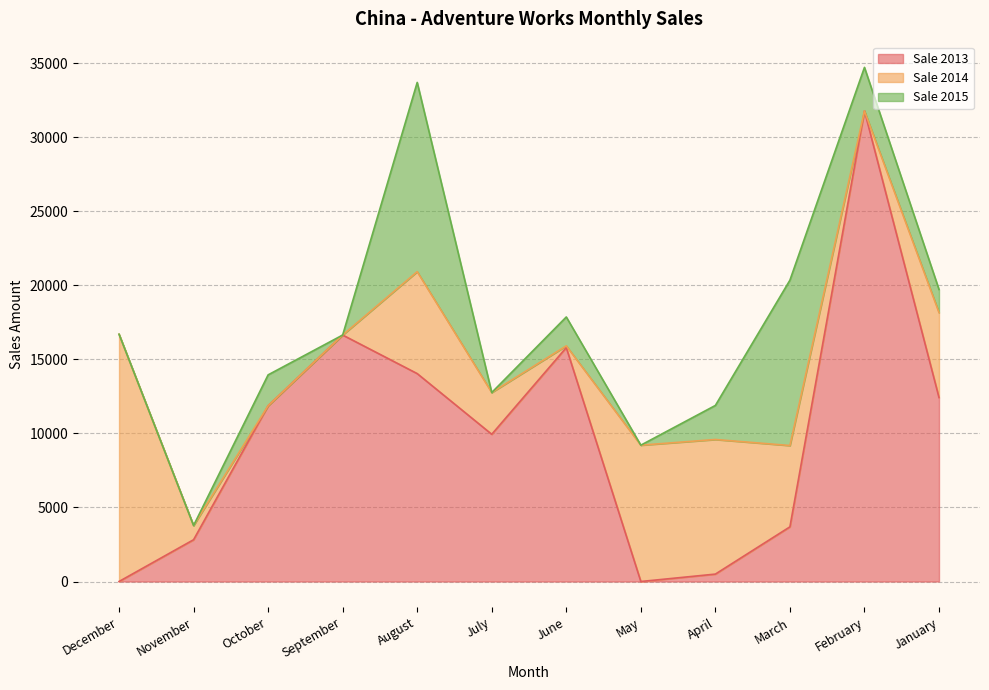

Reading right to left, what are all the values shown in this chart?

Sale 2013: January=12418.3	February=31770.3	March=3689.8	April=499.9	May=0.0	June=15790.0	July=9938.1	August=14035.7	September=16638.8	October=11864.8	November=2819.8	December=0.0
Sale 2014: January=5735.5	February=0.0	March=5489.2	April=9087.0	May=9203.9	June=120.0	July=2819.8	August=6881.0	September=0.0	October=0.0	November=959.9	December=16694.1
Sale 2015: January=1559.9	February=2937.9	March=11163.9	April=2298.7	May=0.0	June=1948.5	July=0.0	August=12775.4	September=0.0	October=2085.0	November=0.0	December=0.0